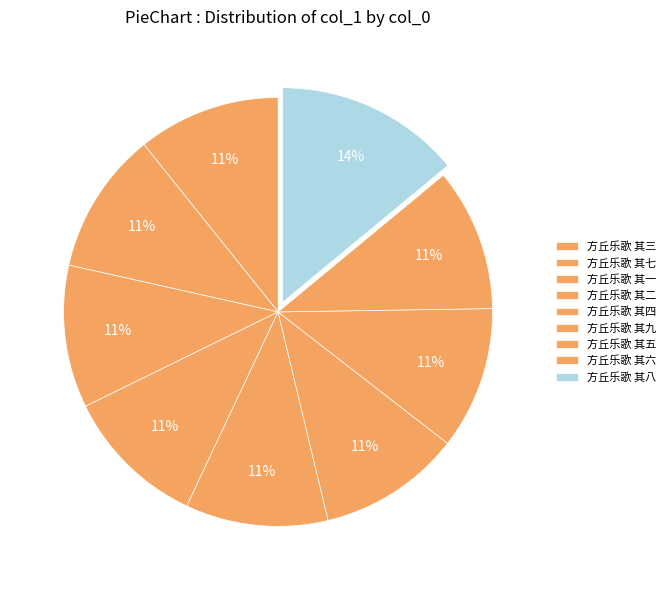

Is the sum of 方丘乐歌 其五 and 方丘乐歌 其一 greater than half?

No